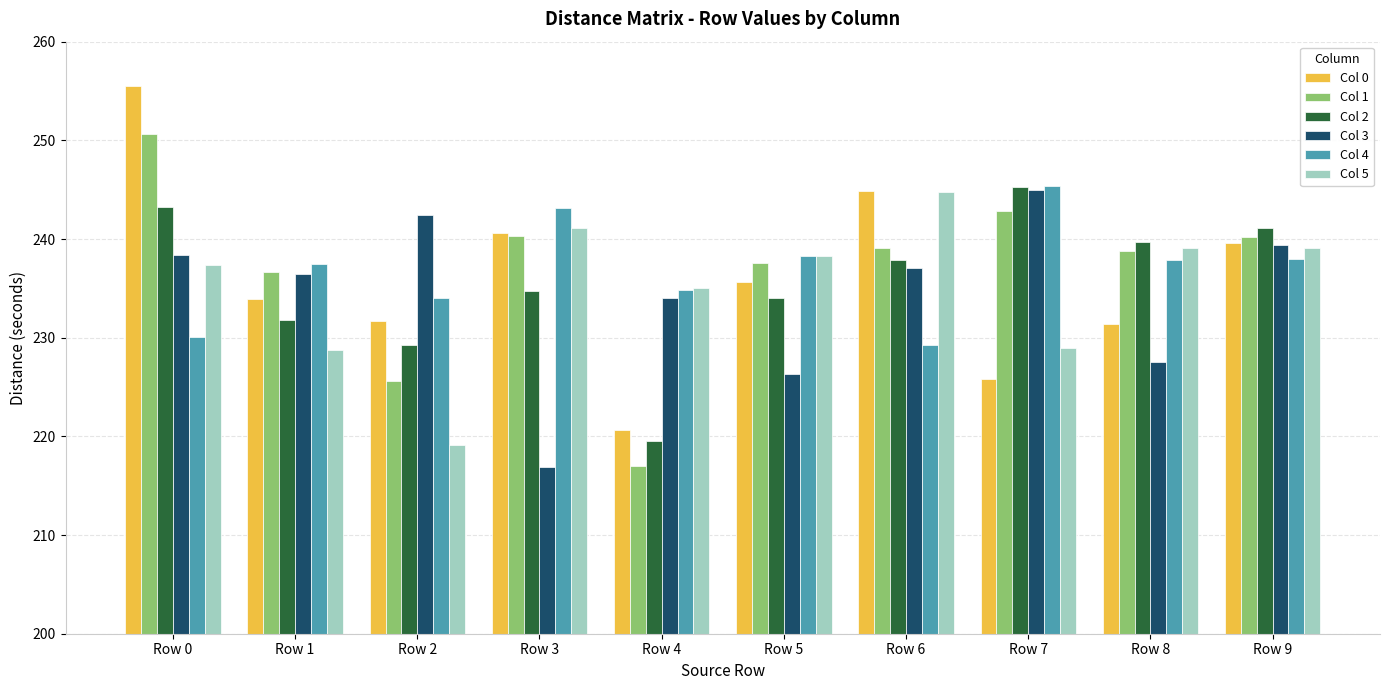

At which label does Col 0 first exceed 235?

Row 0